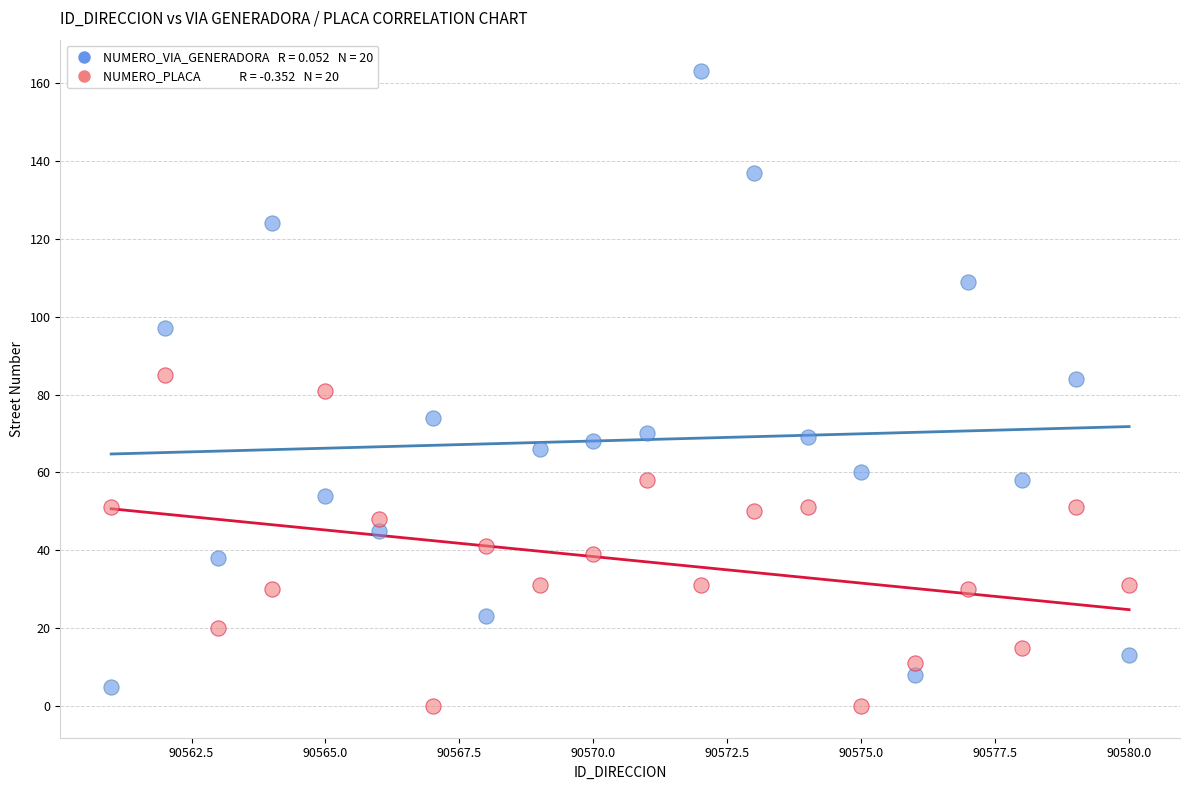

Across all data points, what is the range of X values (max minus min)?

19